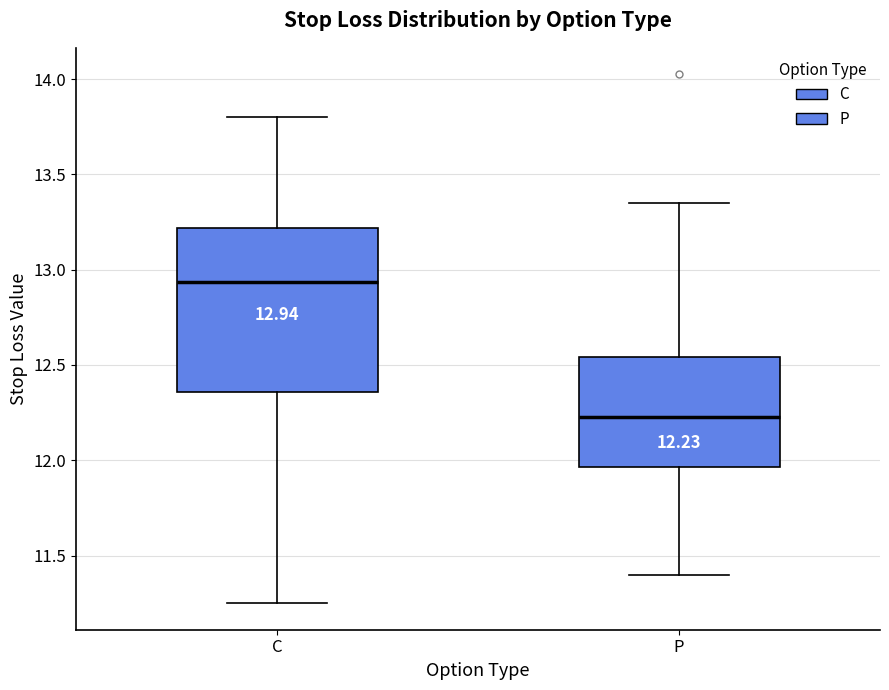

Comparing the boxes themselves (not the whiskers), which one is the tallest?

C